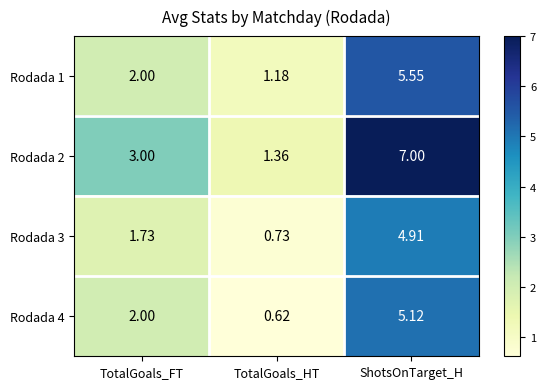

Between TotalGoals_FT and TotalGoals_HT, which series saw the biggest shift?

Rodada 2